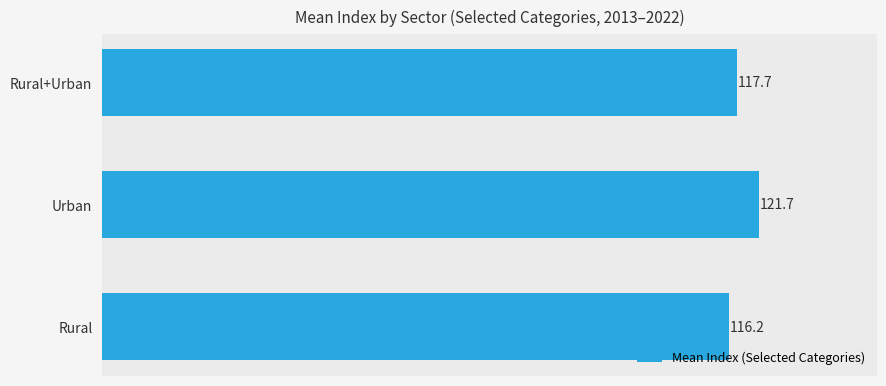

List the labels in order of value, smallest first.

Rural, Rural+Urban, Urban